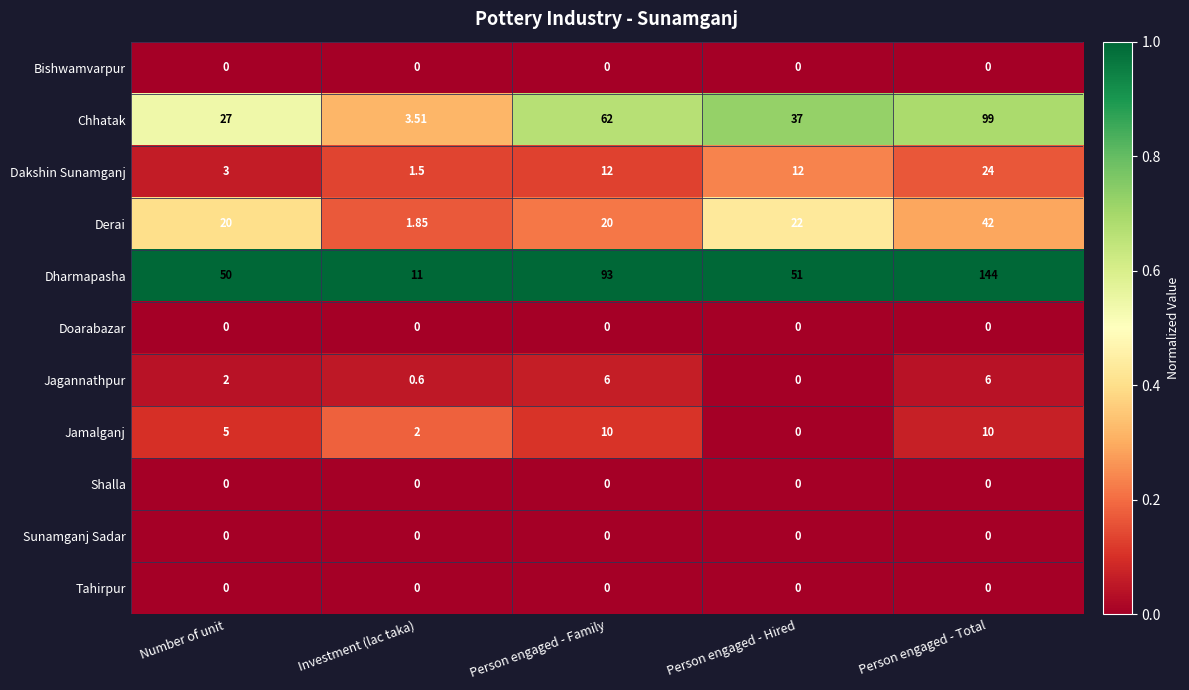

Which category has the lowest value in the Jamalganj series?

Person engaged - Hired